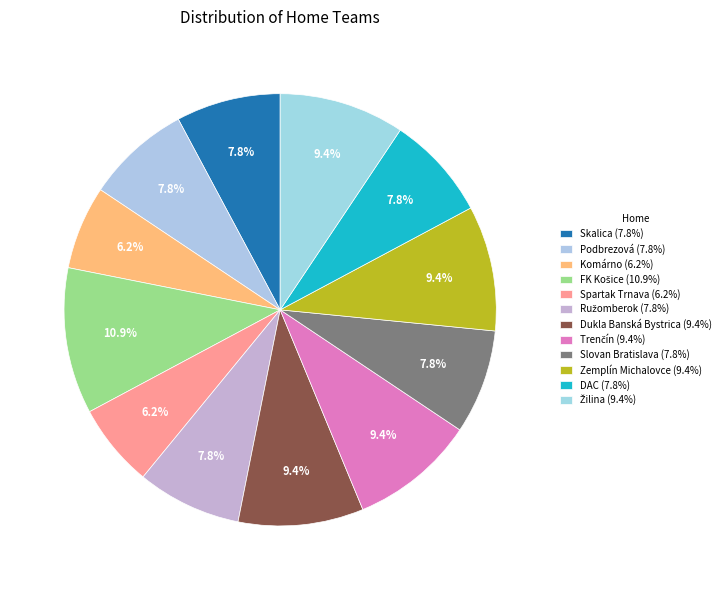

How many slices are in this pie chart?

12